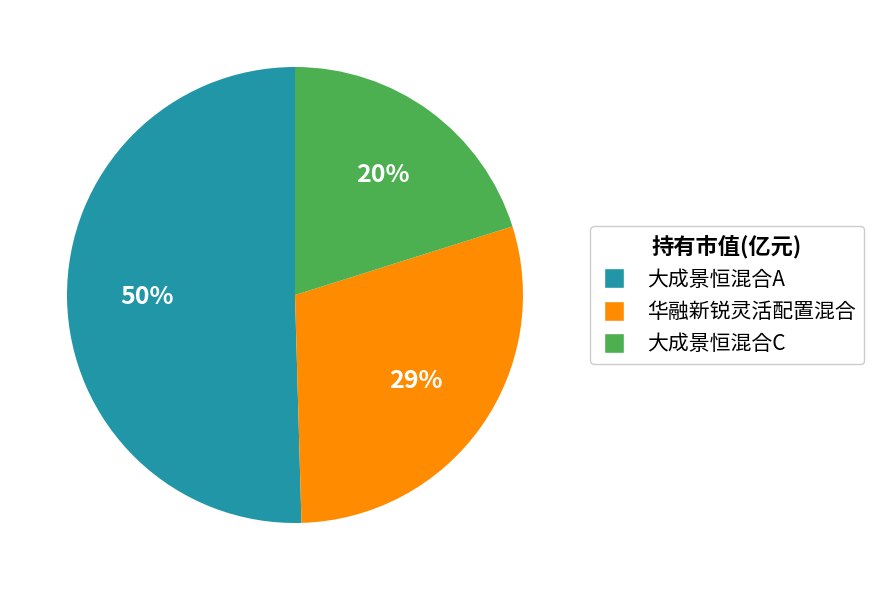

Count the number of slices in the pie.

3